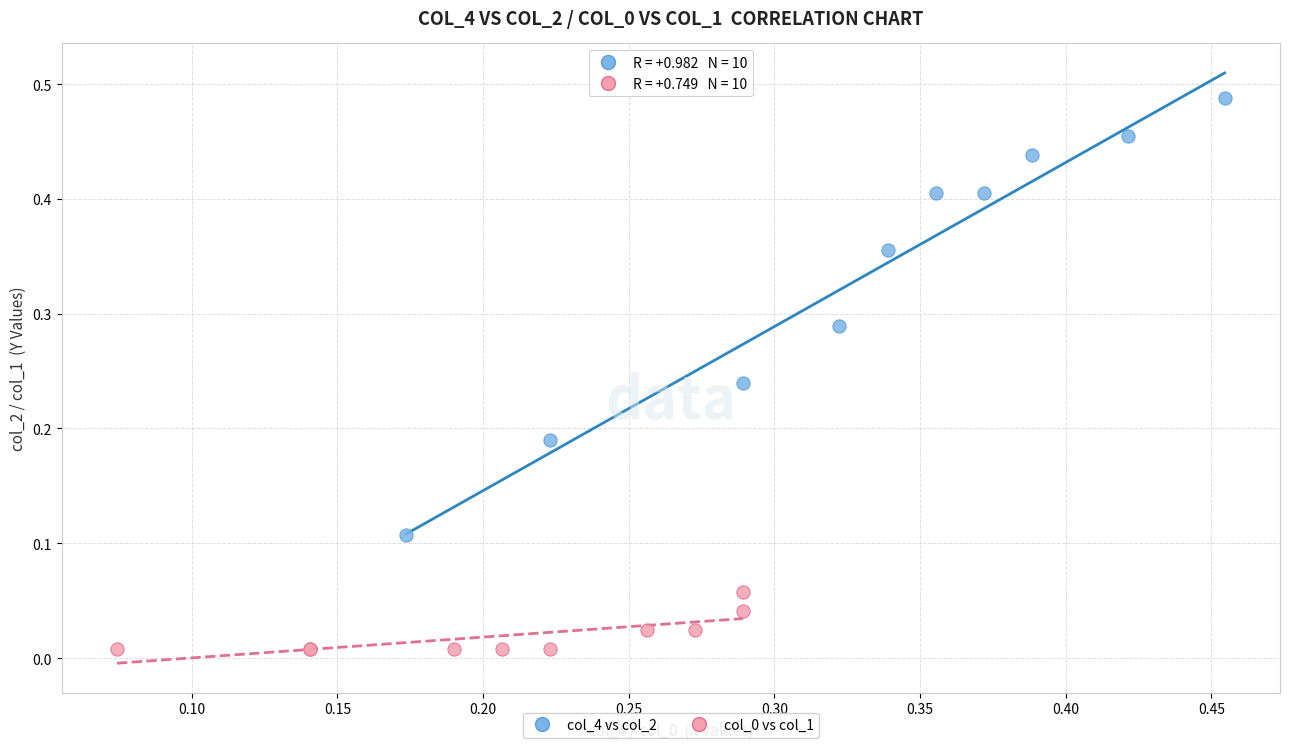

Which series reaches the maximum Y coordinate?

col_4 vs col_2